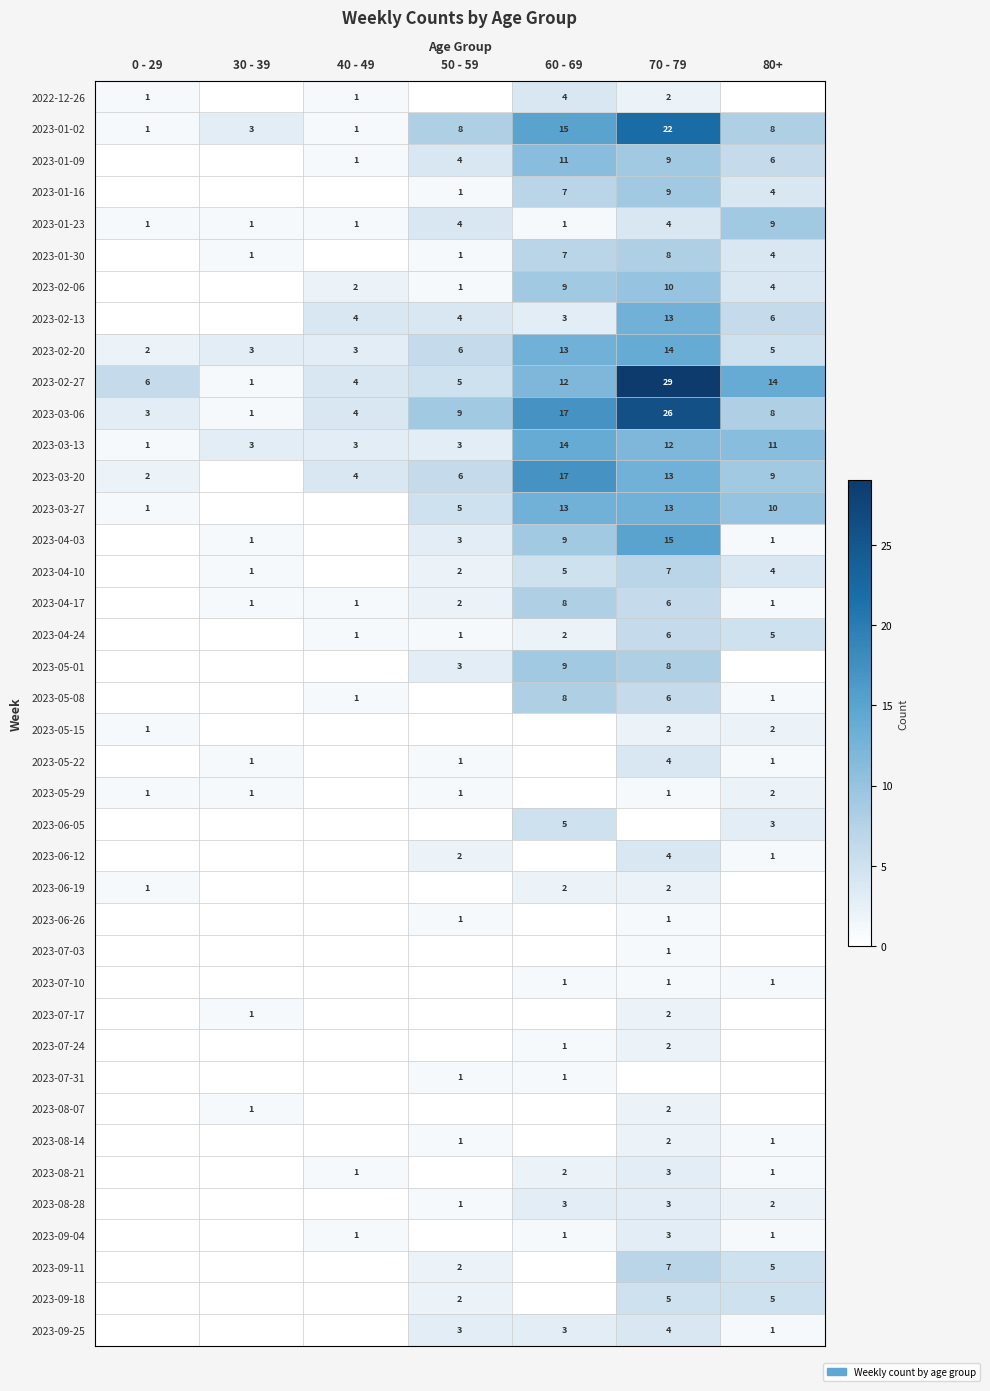

True or false: 2023-04-17 has a value of 6 at 70 - 79.

True